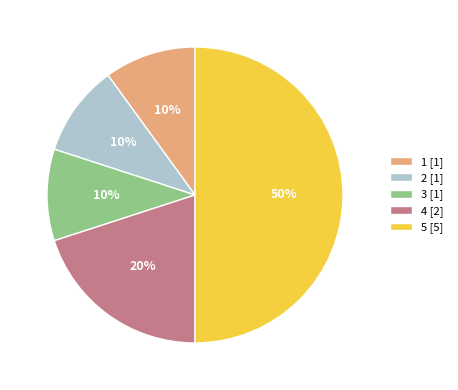

Does 4 [2] account for over 50% of the chart?

No